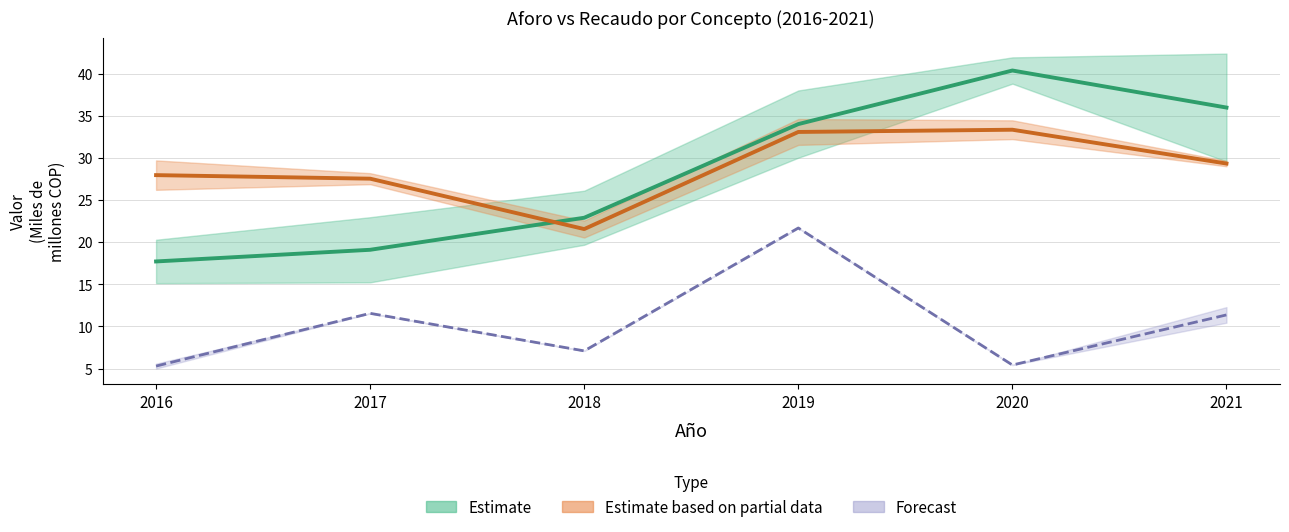

At which category does Estimate (Ingresos corrientes) reach its first local peak?

2020